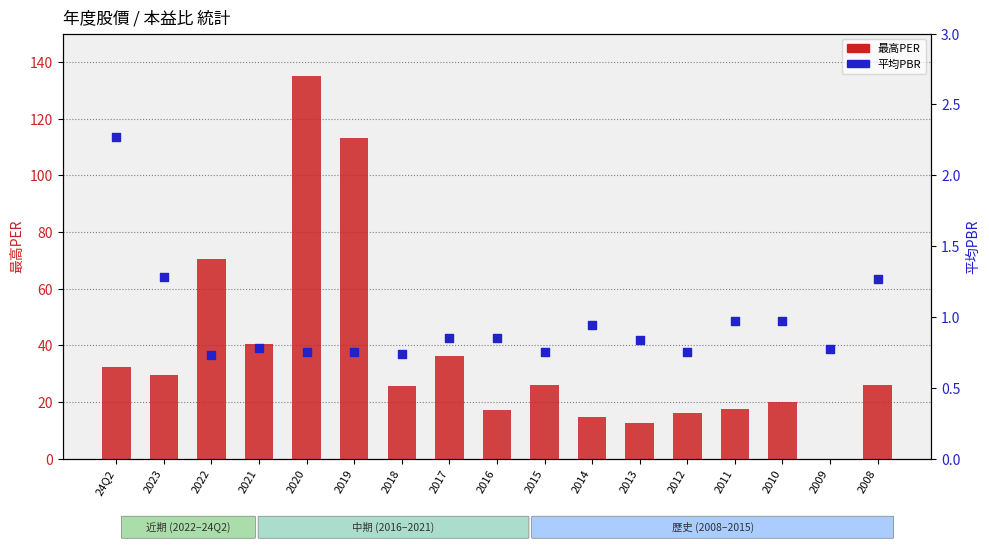

At how many categories does at least one series exceed 131?

1